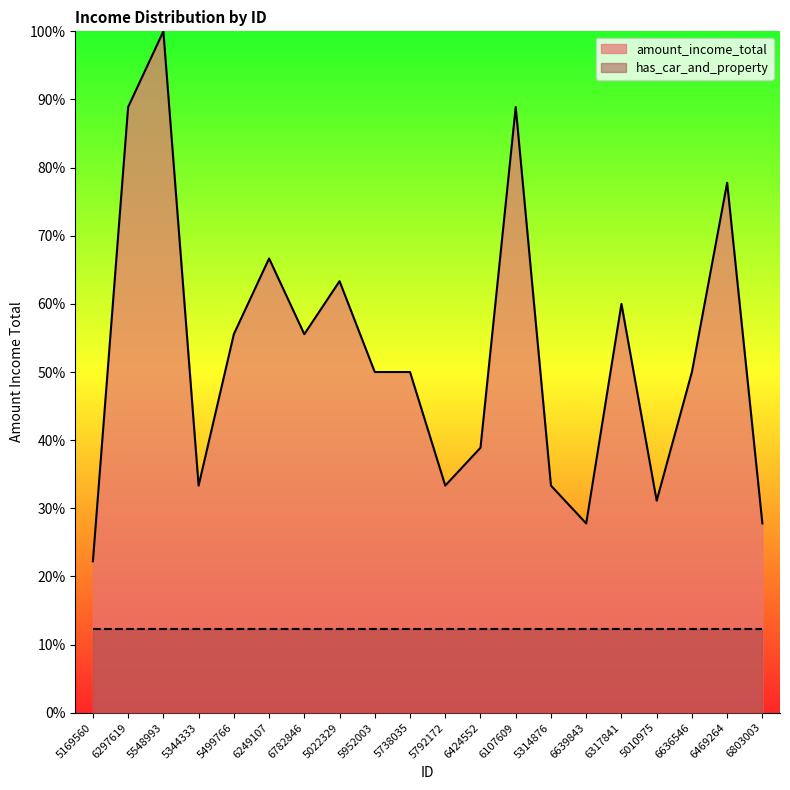

Rank the categories by value from highest to lowest.

5548993, 6297619, 6107609, 6469264, 6249107, 5022329, 6317841, 5499766, 6782846, 5952003, 5738035, 6636546, 6424552, 5344333, 5792172, 5314876, 5010975, 6639843, 6803003, 5169560